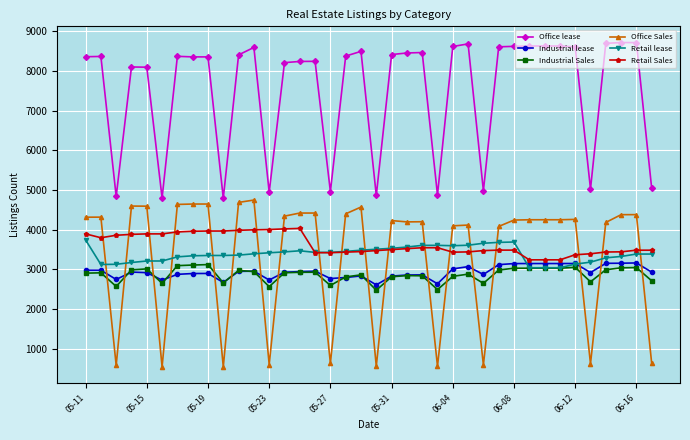

Which series has the largest total across all categories?

Office lease